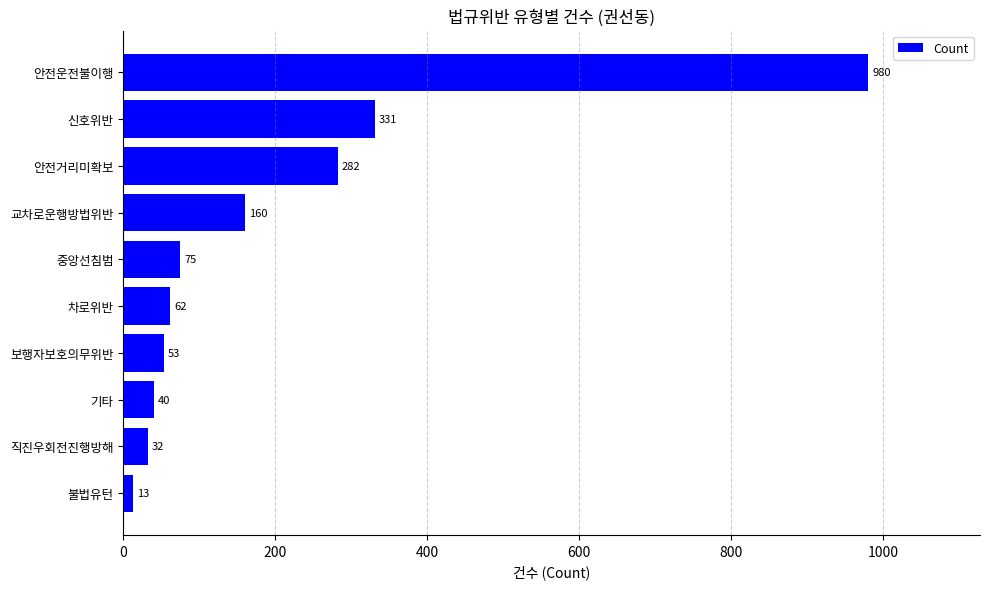

Reading top to bottom, what are all the values shown in this chart?

980	331	282	160	75	62	53	40	32	13